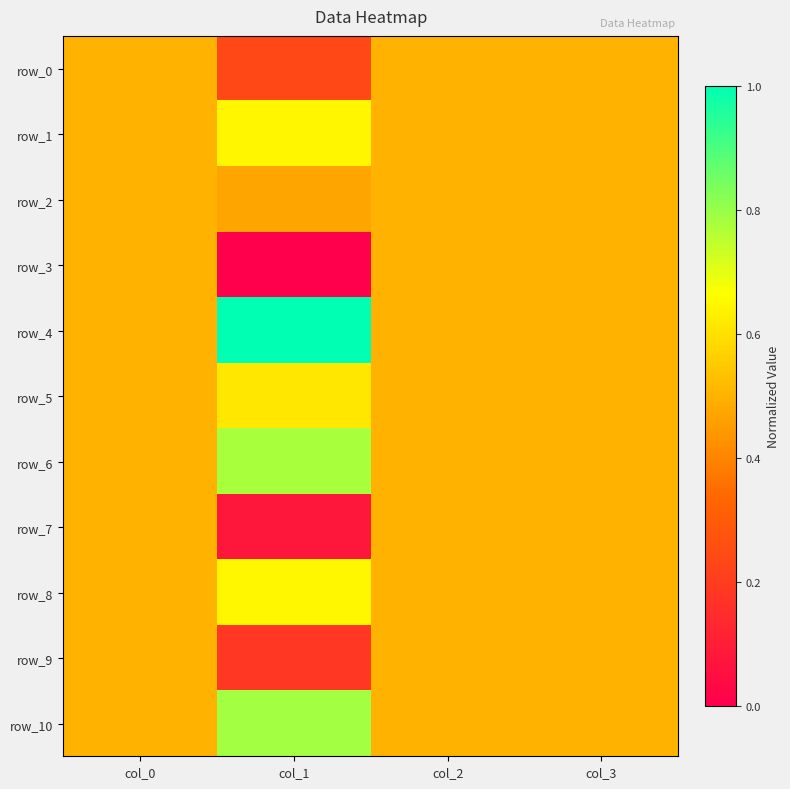

How many categories are shown in the chart?

4